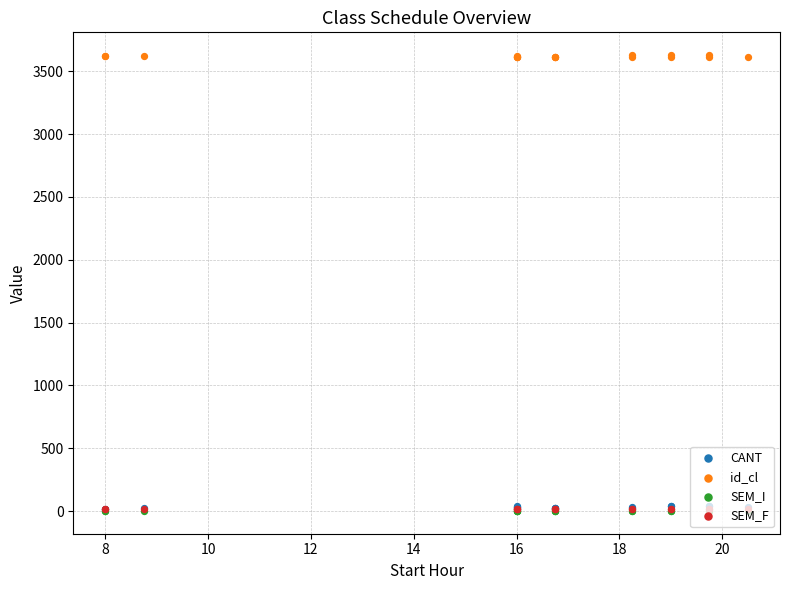

Which series reaches the maximum Y coordinate?

id_cl